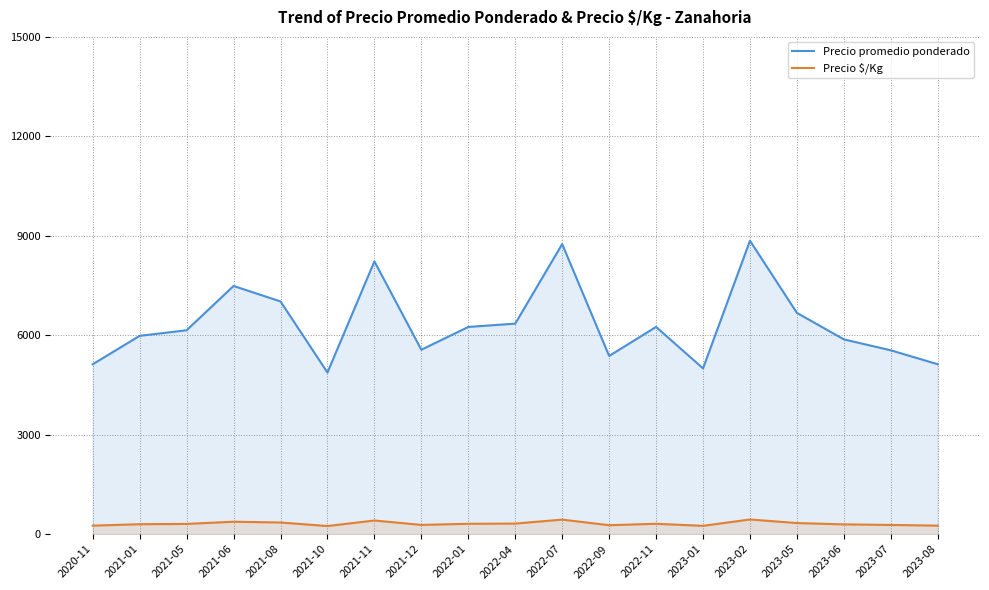

What is the difference between the maximum and second lowest values in the Precio promedio ponderado series?

3850